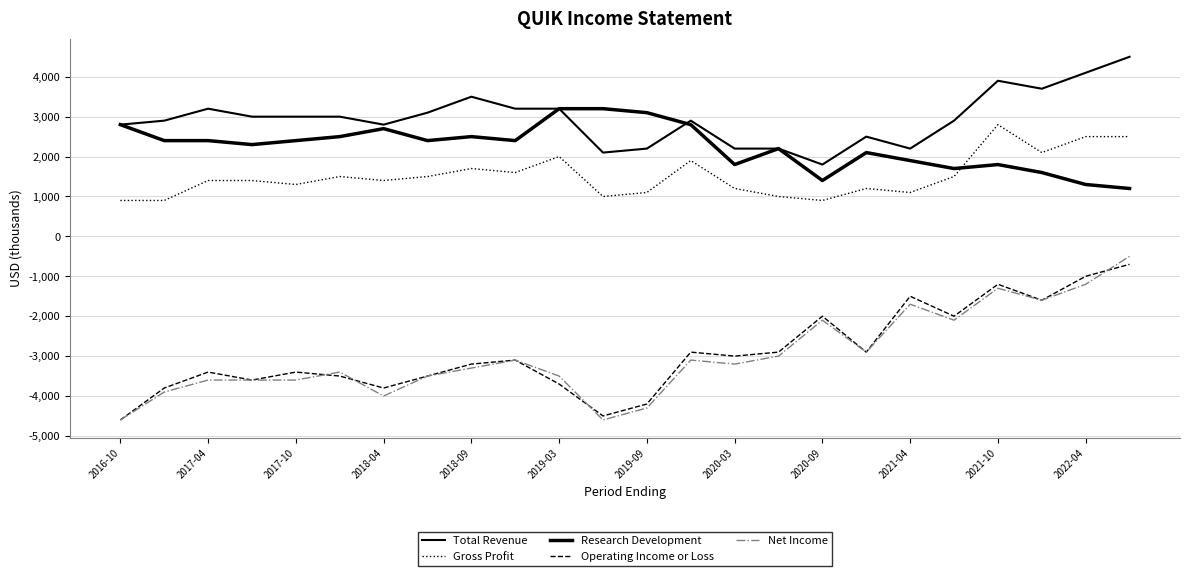

How many lines are shown in the chart?

5